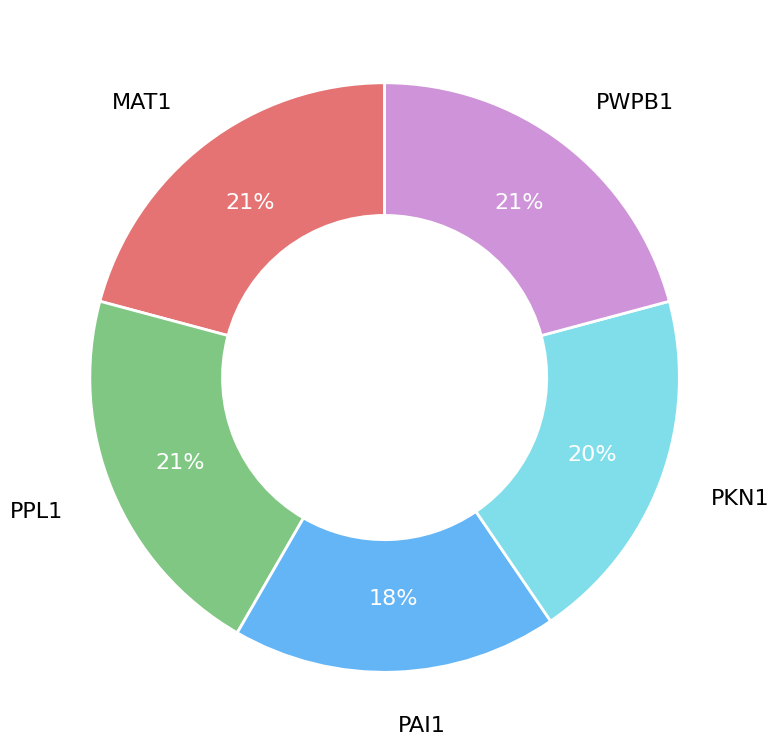

To the nearest percent, what is the average slice percentage?

20%